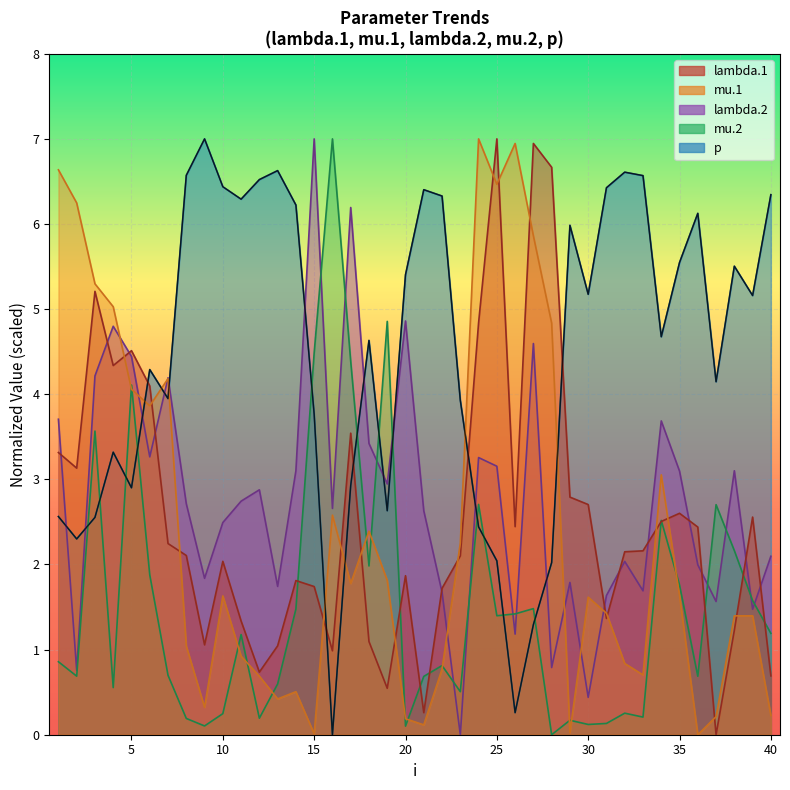

What is the difference between the second highest and minimum values in the p series?

6.6